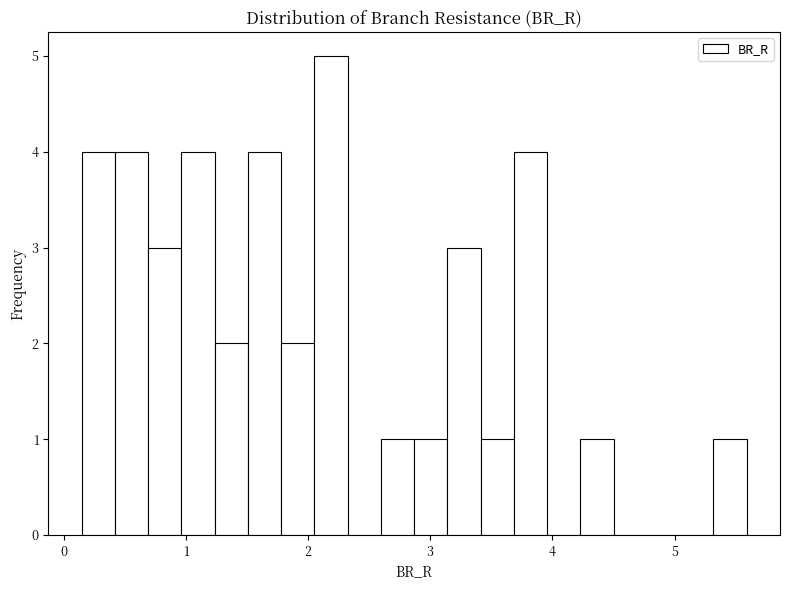

Around what value on the x-axis is the tallest bar? Give the approximate position of its centre, as read against the axis.

2.2